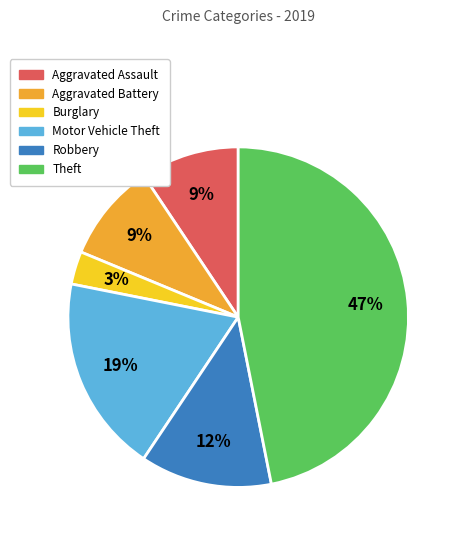

Count the number of slices in the pie.

6